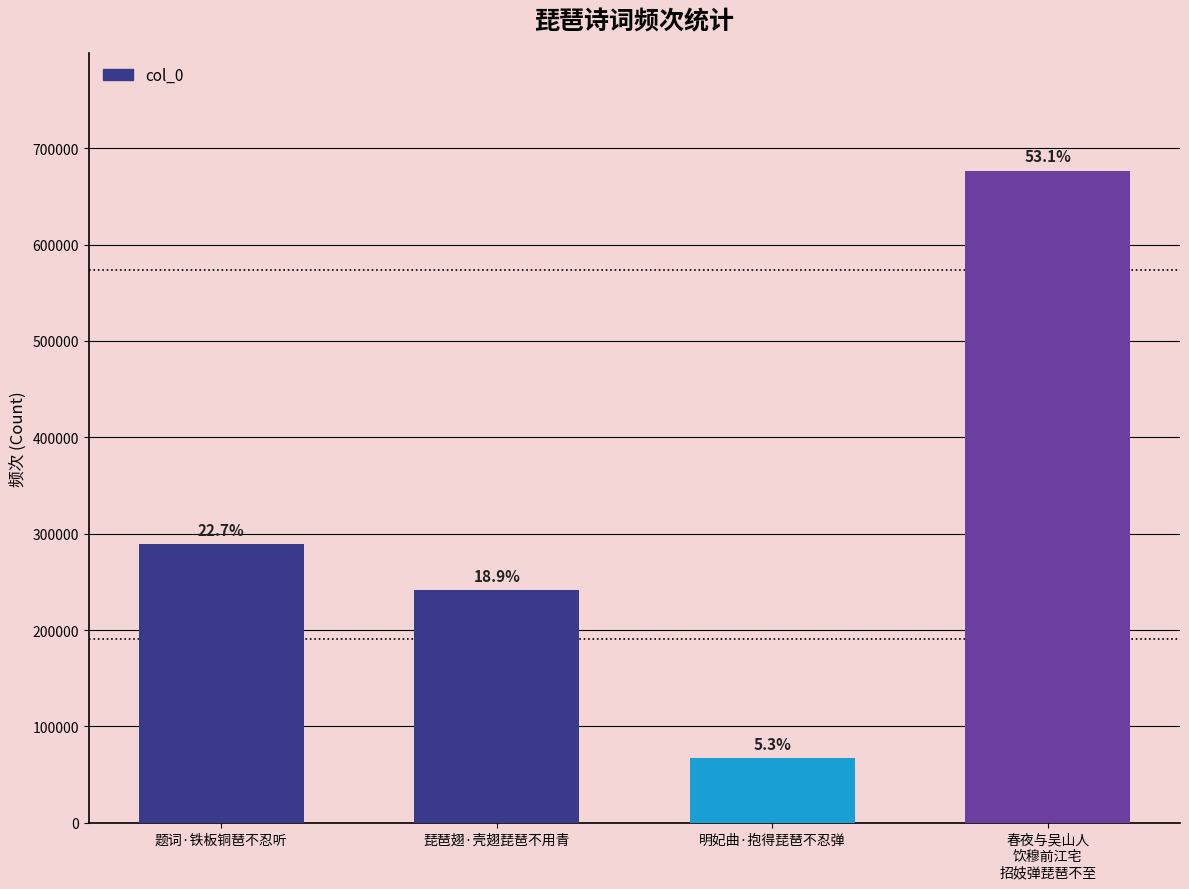

What is the label of the 4th bar from the left?

春夜与吴山人
饮穆前江宅
招妓弹琵琶不至